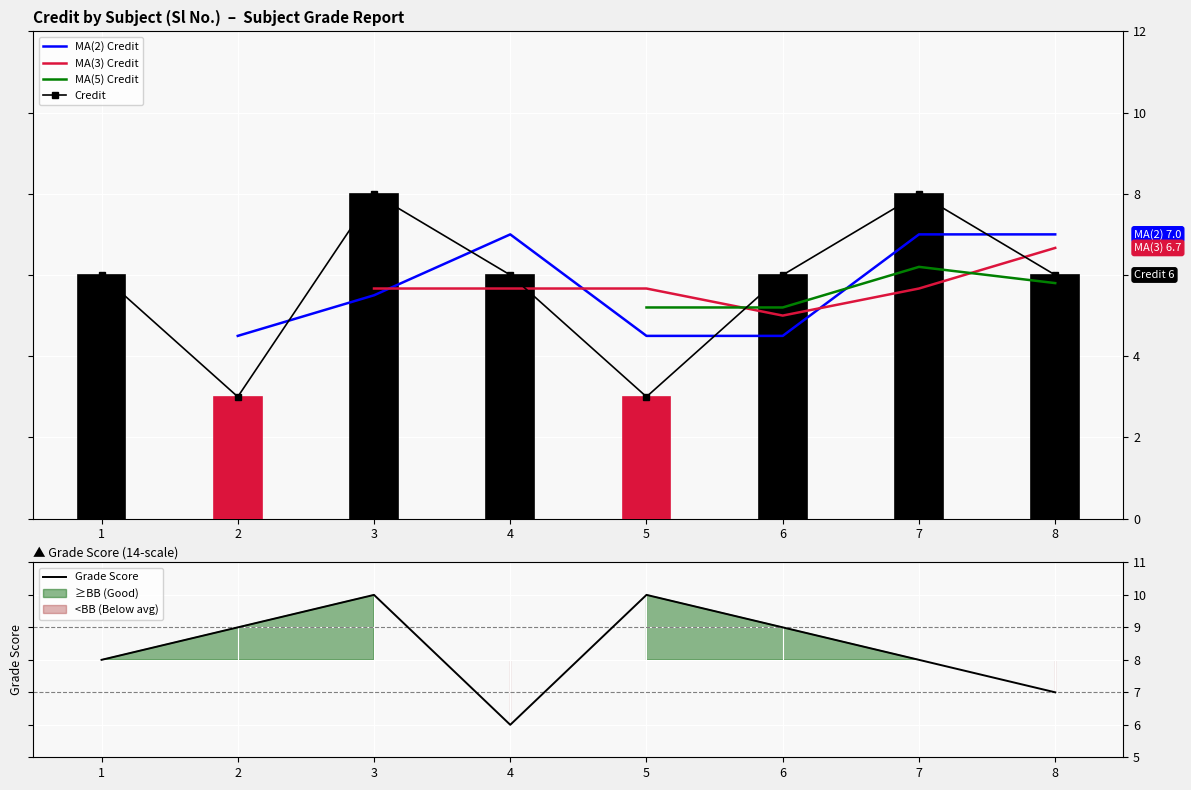

What is the value of the Grade Score bar at the 4th from the left?

6.0